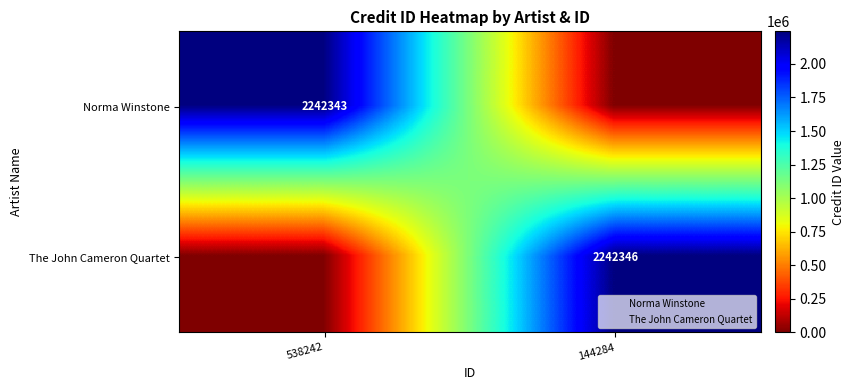

How many positive values does the Norma Winstone series have?

1